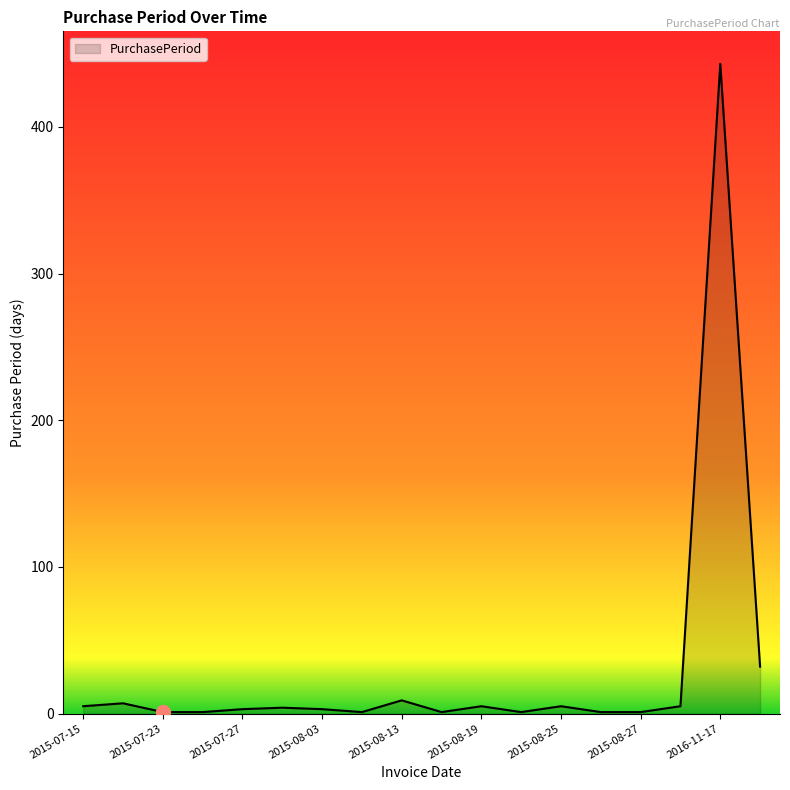

What is the maximum value shown in the chart?

443